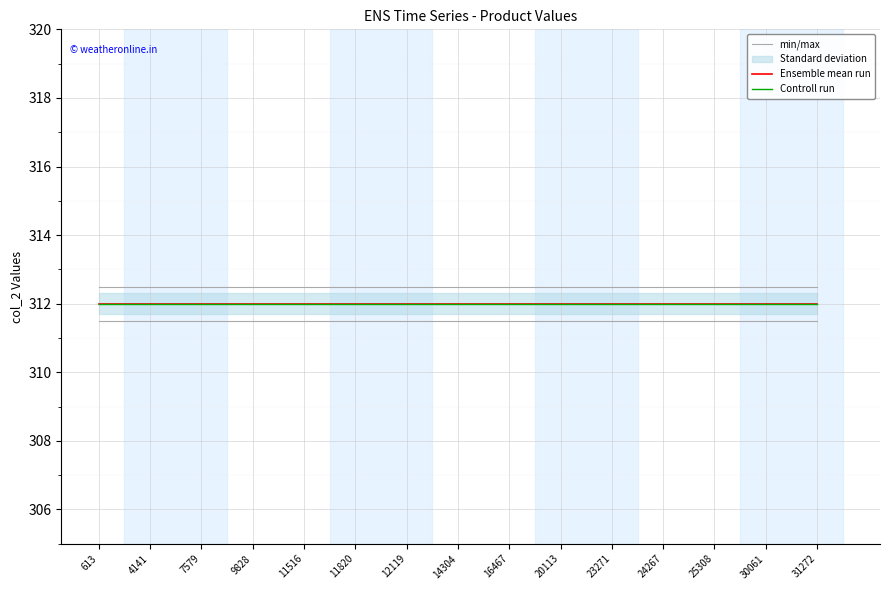

Where is Controll run nearest to the value 312?

613